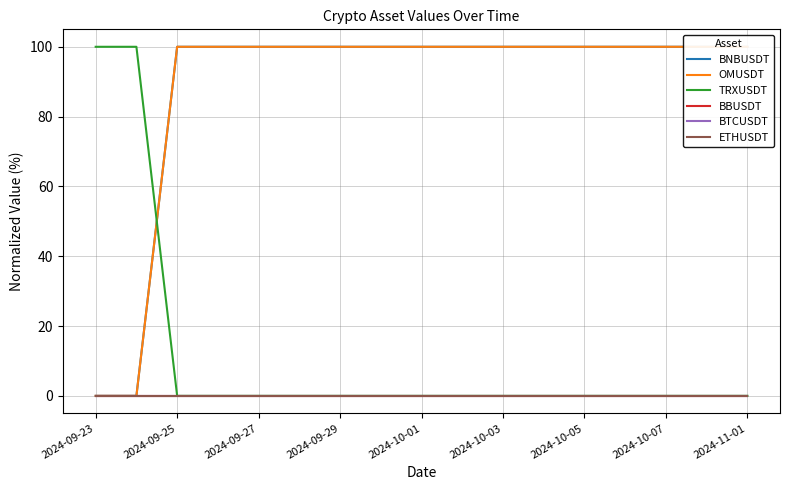

Which series has the largest range (max minus min)?

BNBUSDT